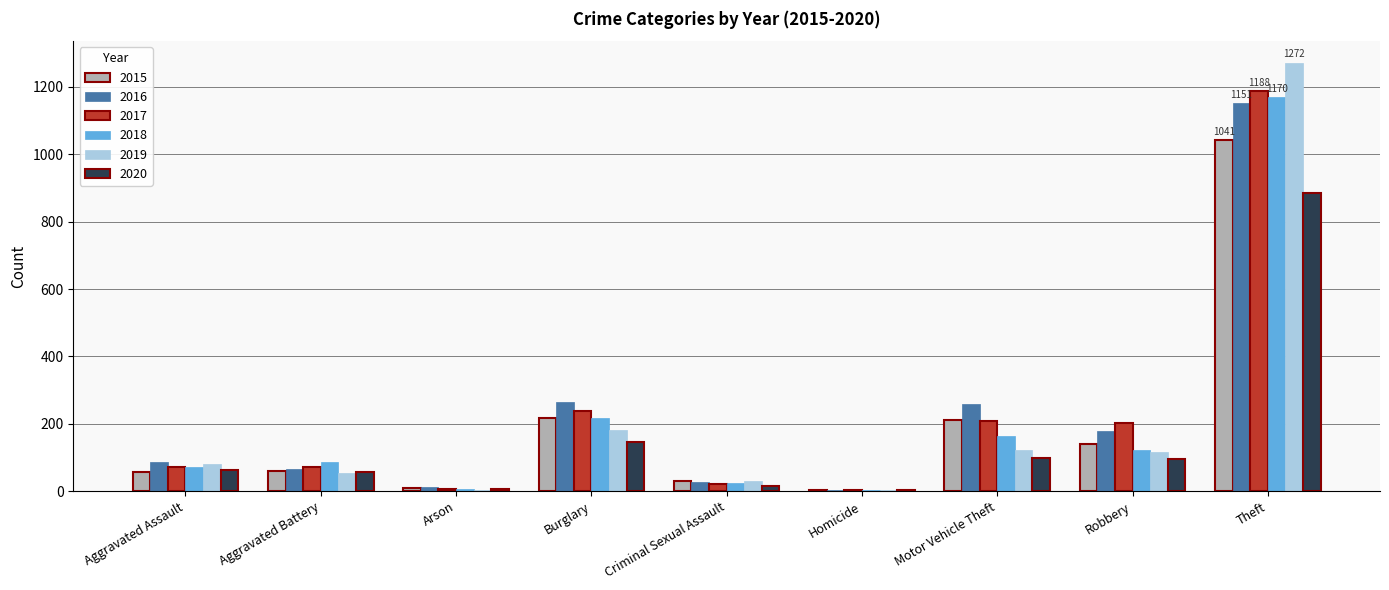

Where is 2019 nearest to the value 638?

Burglary